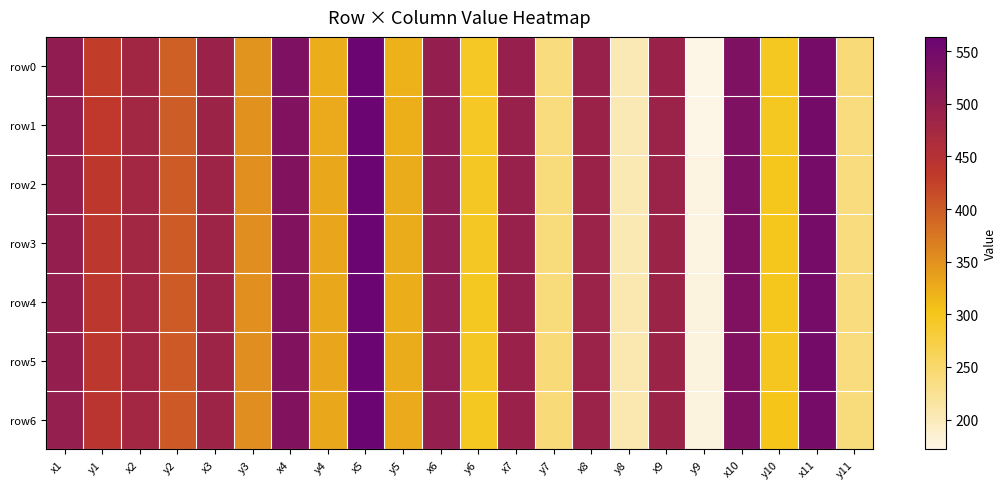

How many distinct data groups are displayed?

7